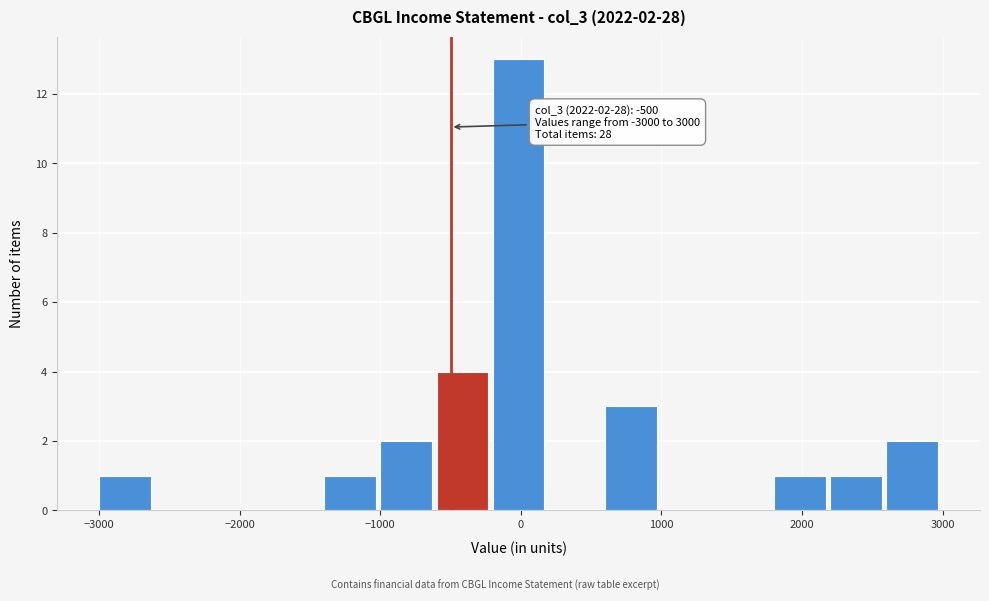

Over which range of the x-axis is the bar tallest?

-200 to 200